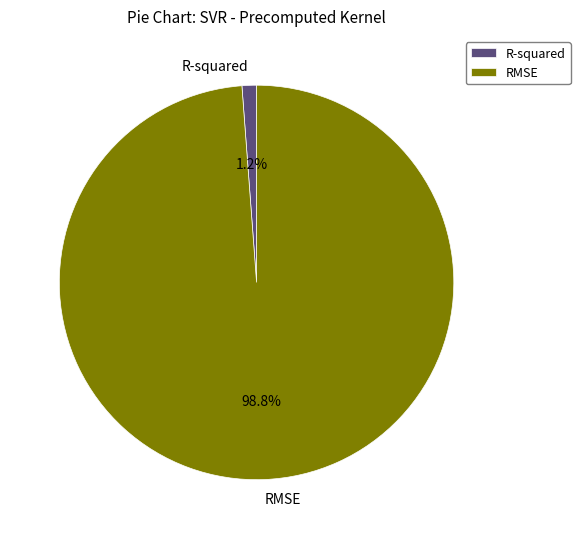

How much of the chart is everything except R-squared?

98.8%